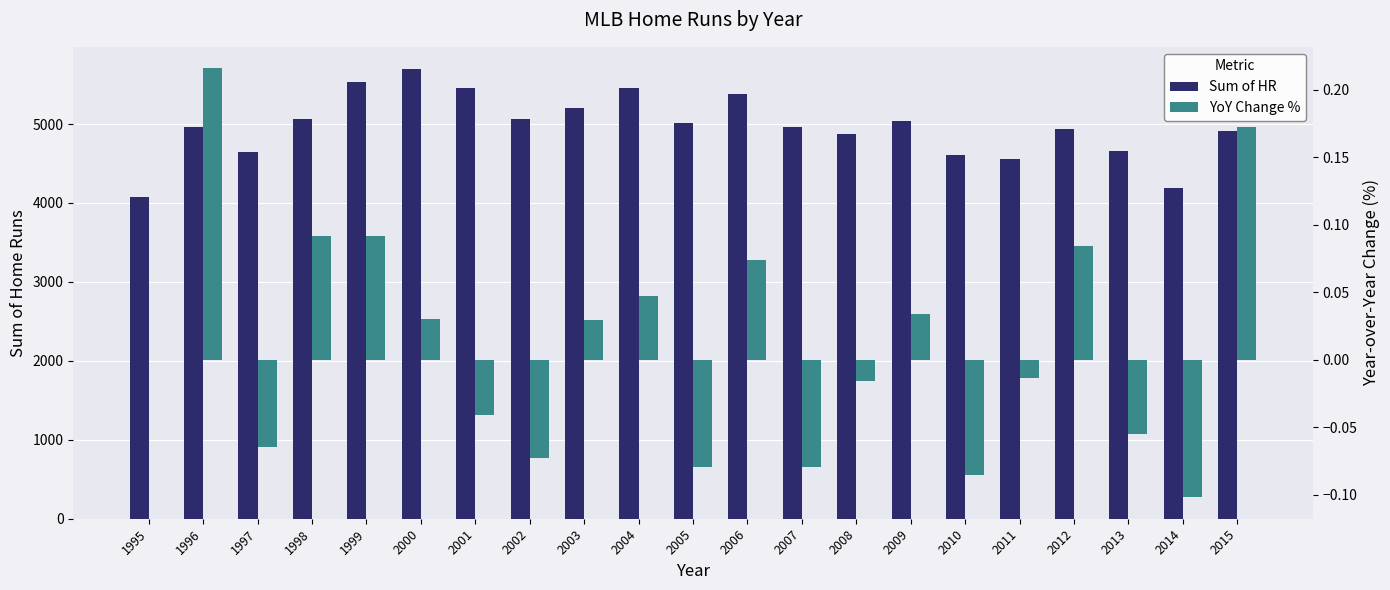

Which category has the highest value across all series?

2000